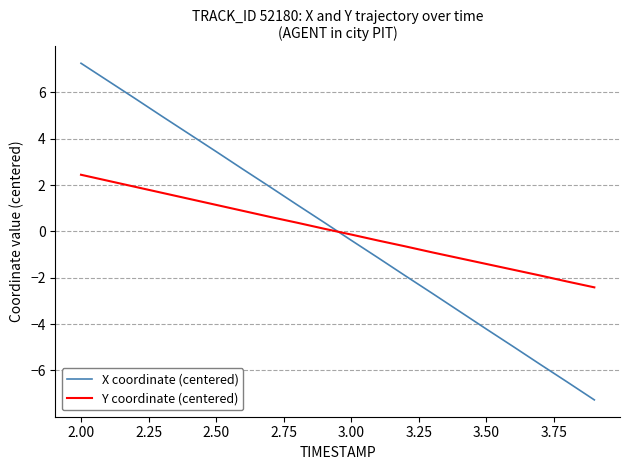

What is the lowest value of the X coordinate (centered) series?

-7.3